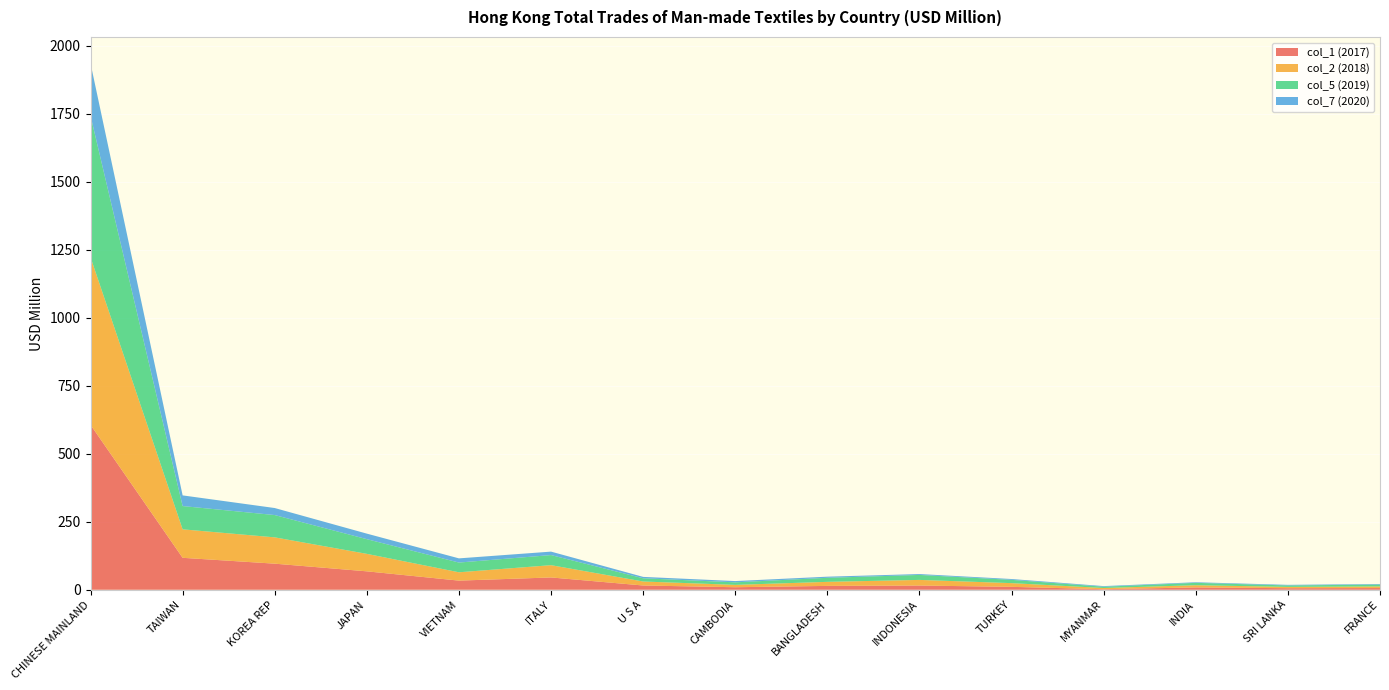

Reading left to right, transcribe all the data shown in this chart.

col_1 (2017): CHINESE MAINLAND=606.2	TAIWAN=117.4	KOREA REP=95.9	JAPAN=67.7	VIETNAM=33.6	ITALY=45.2	U S A=15.7	CAMBODIA=9.3	BANGLADESH=14.2	INDONESIA=15.5	TURKEY=10.7	MYANMAR=2.0	INDIA=8.6	SRI LANKA=5.7	FRANCE=6.3
col_2 (2018): CHINESE MAINLAND=616.1	TAIWAN=104.7	KOREA REP=96.7	JAPAN=64.2	VIETNAM=30.6	ITALY=45.1	U S A=14.7	CAMBODIA=8.7	BANGLADESH=14.9	INDONESIA=20.7	TURKEY=13.6	MYANMAR=4.4	INDIA=8.1	SRI LANKA=4.8	FRANCE=6.0
col_5 (2019): CHINESE MAINLAND=520.1	TAIWAN=85.5	KOREA REP=82.0	JAPAN=54.0	VIETNAM=35.8	ITALY=37.1	U S A=11.9	CAMBODIA=9.4	BANGLADESH=14.9	INDONESIA=18.3	TURKEY=12.1	MYANMAR=4.7	INDIA=8.6	SRI LANKA=5.4	FRANCE=6.9
col_7 (2020): CHINESE MAINLAND=192.7	TAIWAN=39.2	KOREA REP=25.8	JAPAN=20.3	VIETNAM=15.4	ITALY=12.7	U S A=5.1	CAMBODIA=4.6	BANGLADESH=4.1	INDONESIA=3.2	TURKEY=3.1	MYANMAR=2.3	INDIA=2.2	SRI LANKA=2.2	FRANCE=2.0